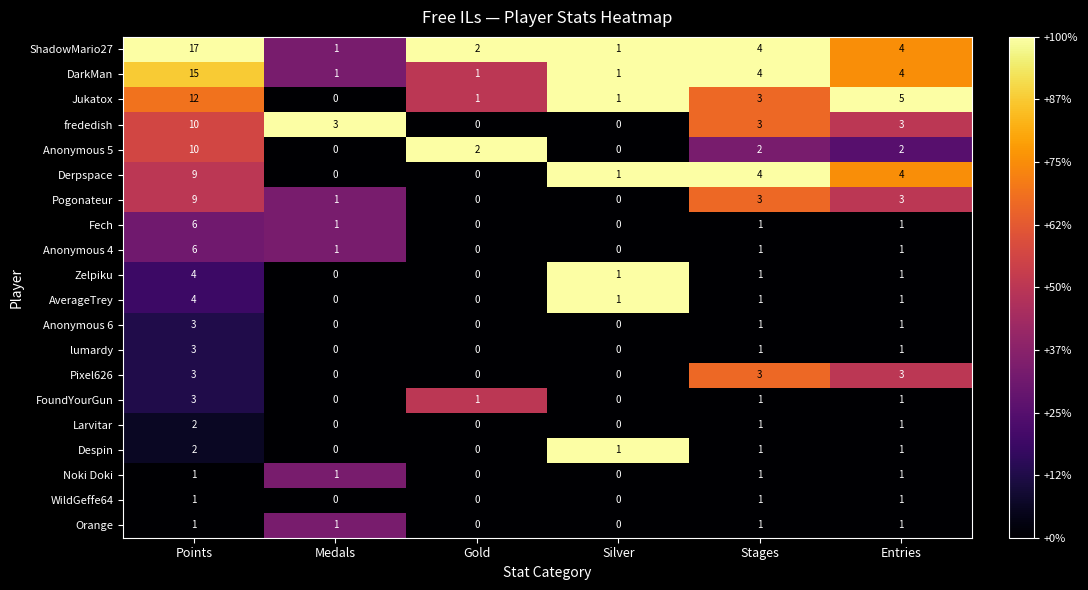

Which series has the largest range (max minus min)?

ShadowMario27